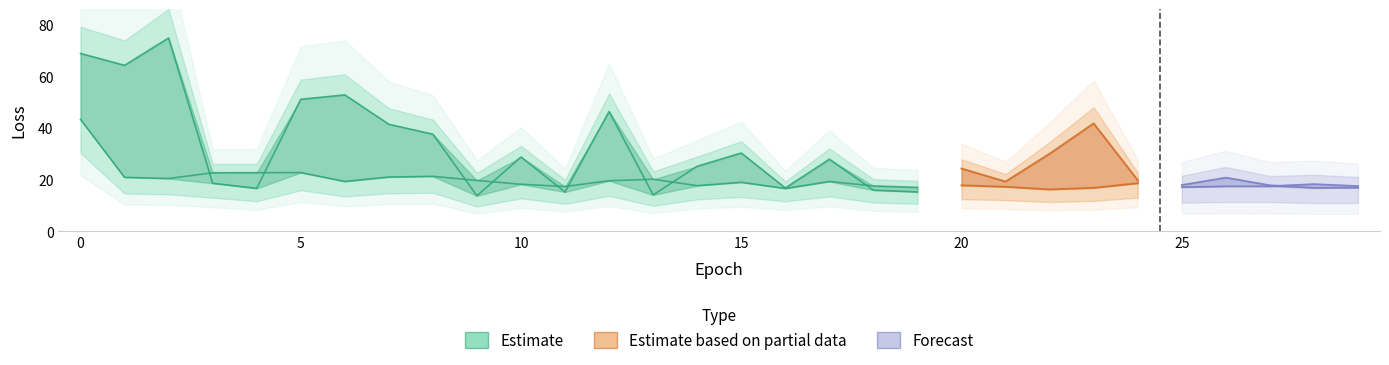

True or false: there are more than 2 points higher than both neighbors.

True